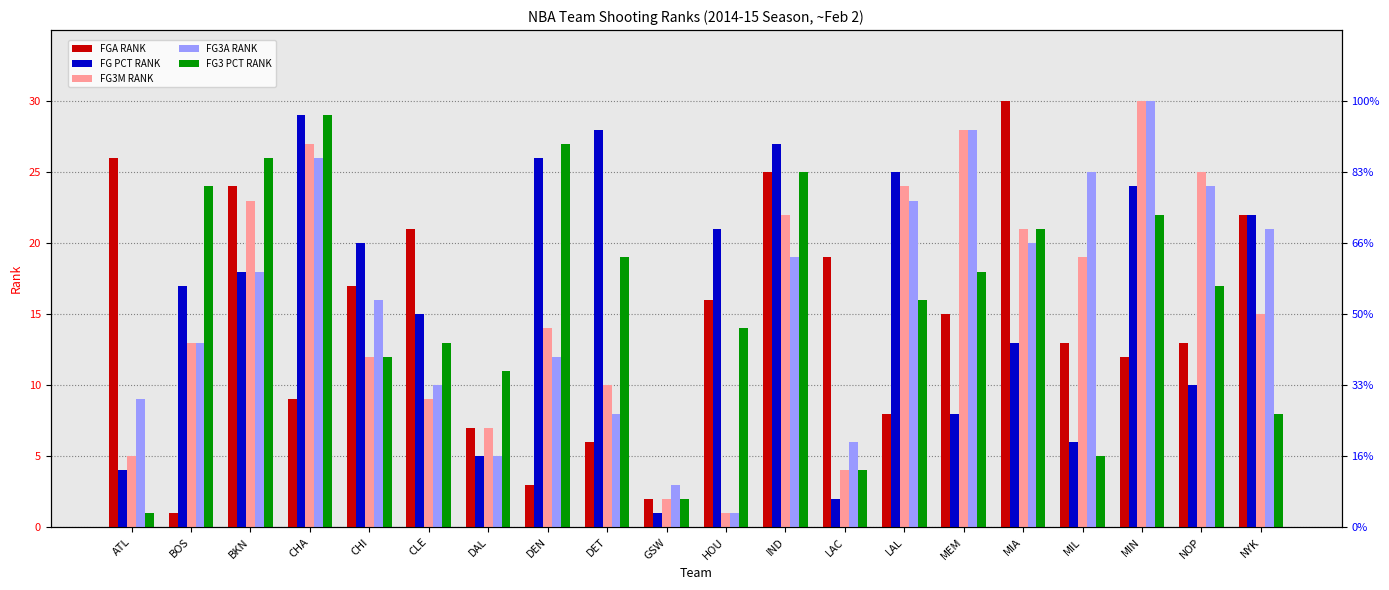

What is the total value across all series at GSW?

10